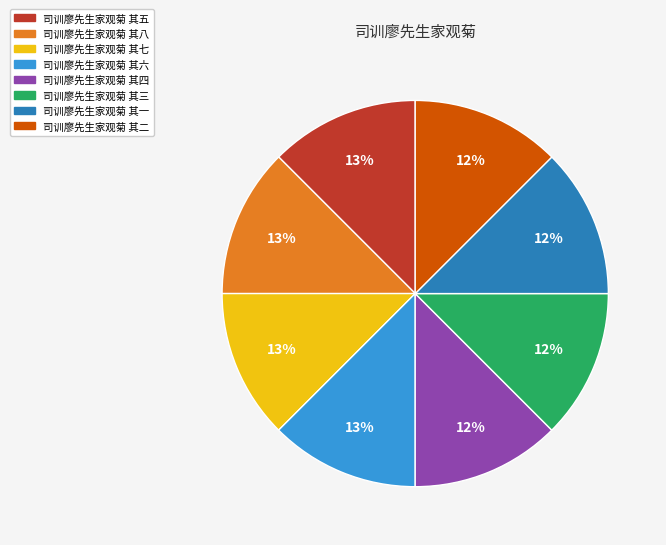

Count the number of slices in the pie.

8